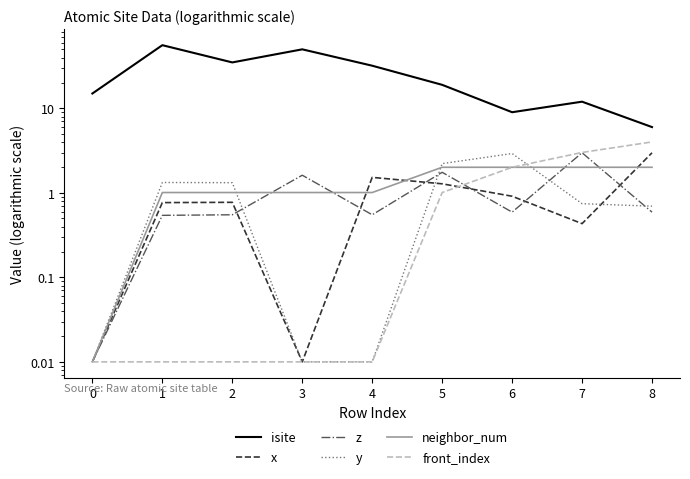

Is it true that z equals 0.9 at 4?

False